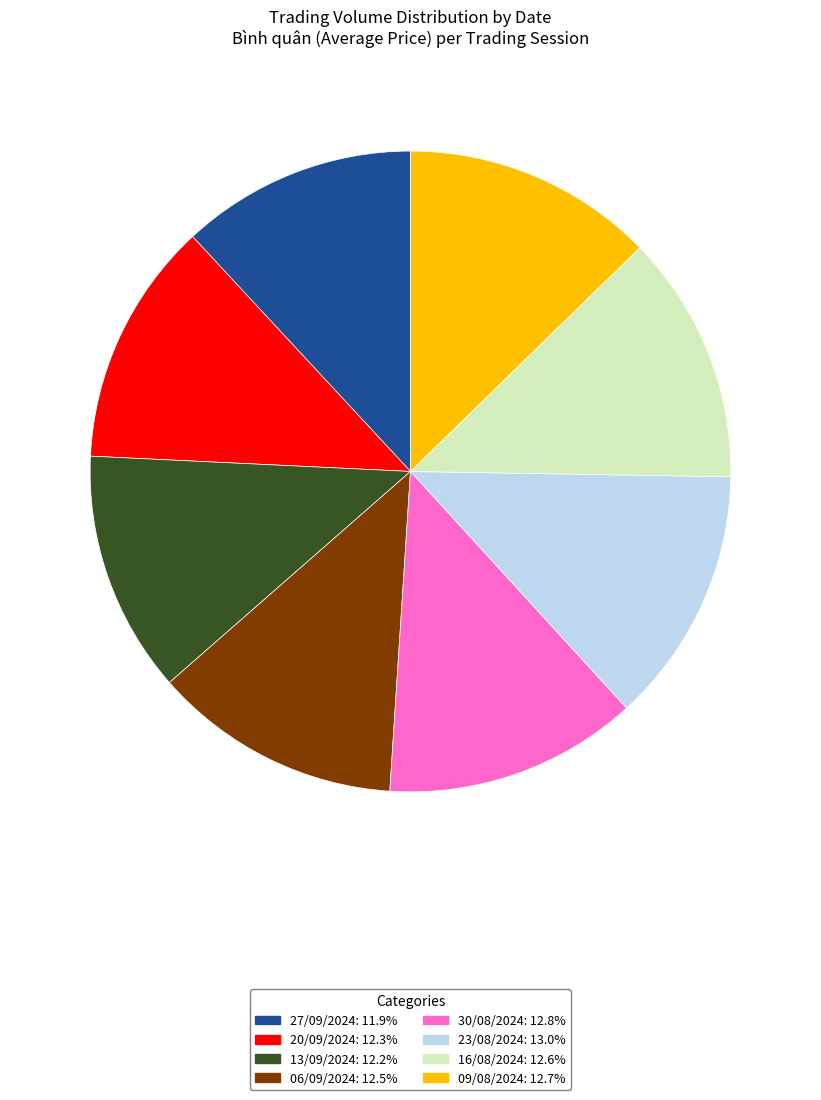

Is there a majority slice in this chart?

No